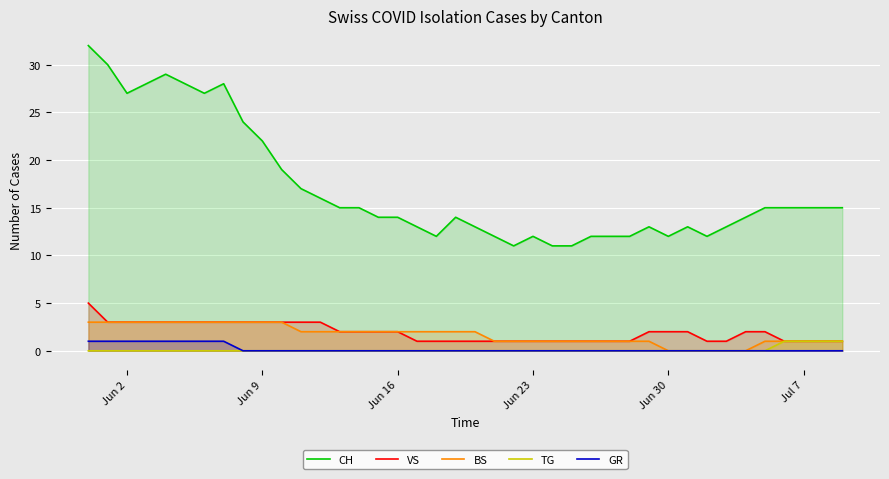

True or false: BS has more than 2 points higher than both neighbors.

False